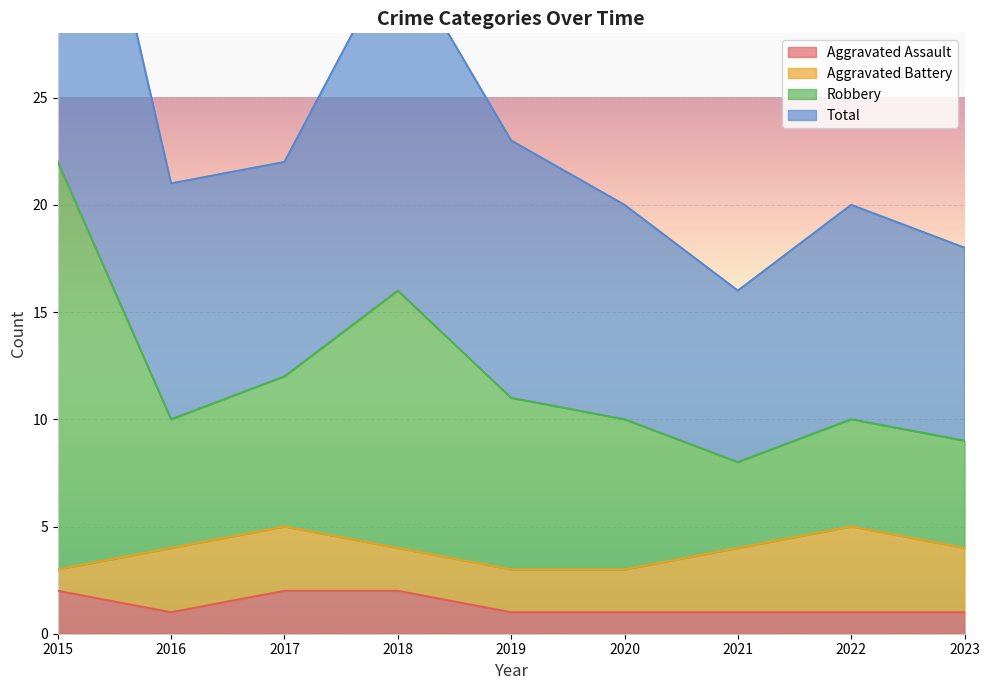

Which series changed the most between 2017 and 2020?

Robbery